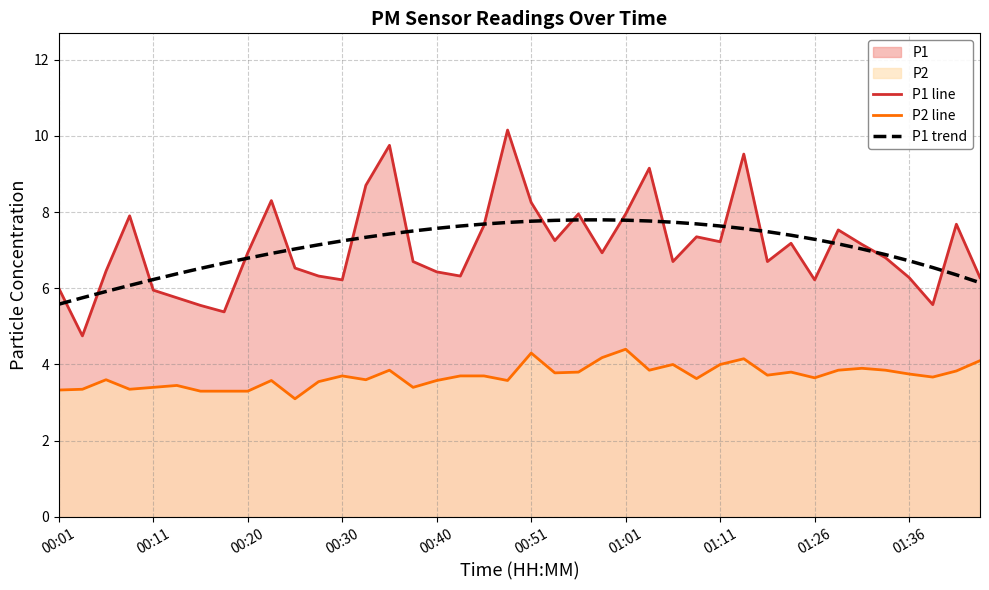

Which series has the largest range (max minus min)?

P1 line